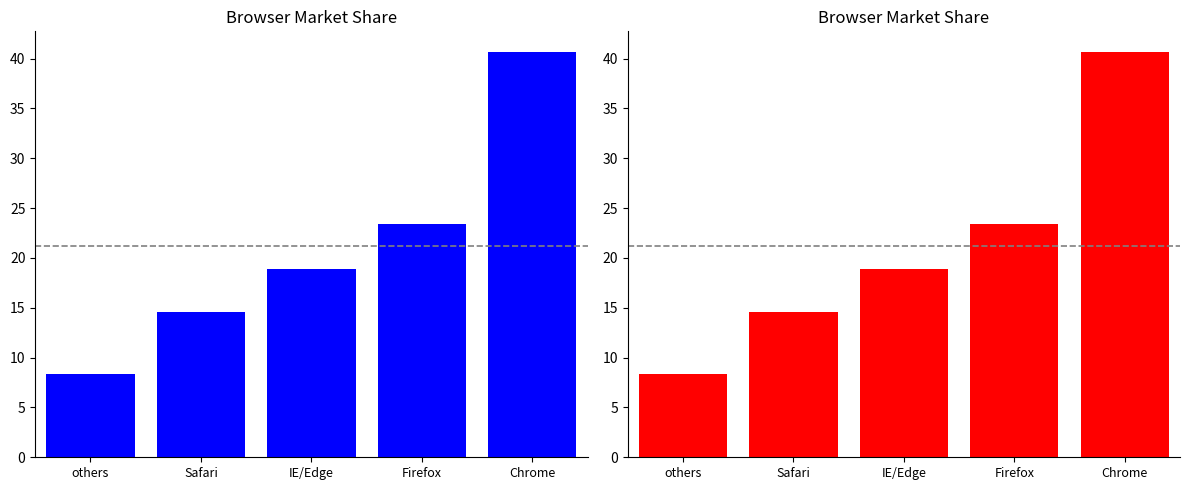

What is the maximum value shown in the chart?

40.7